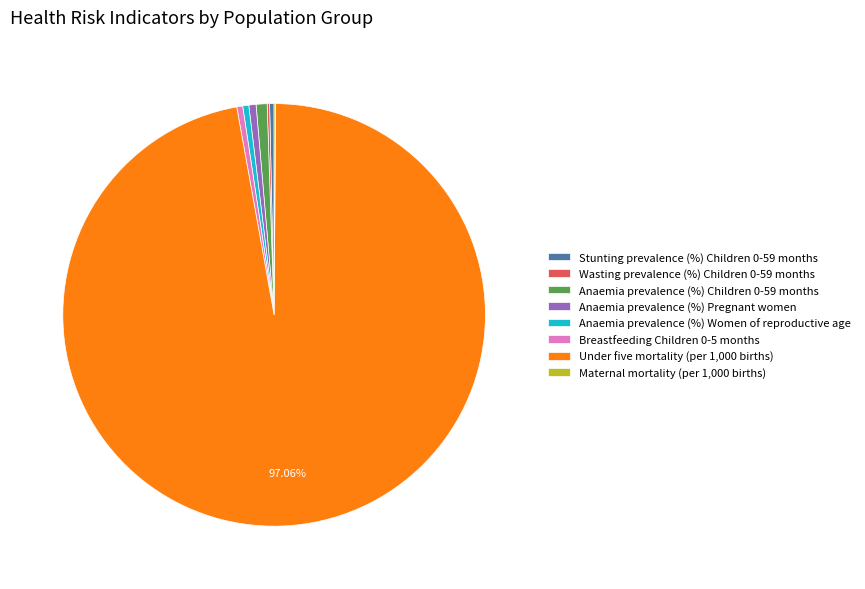

Do Breastfeeding Children 0-5 months and Anaemia prevalence (%) Women of reproductive age together represent more than half of the pie?

No